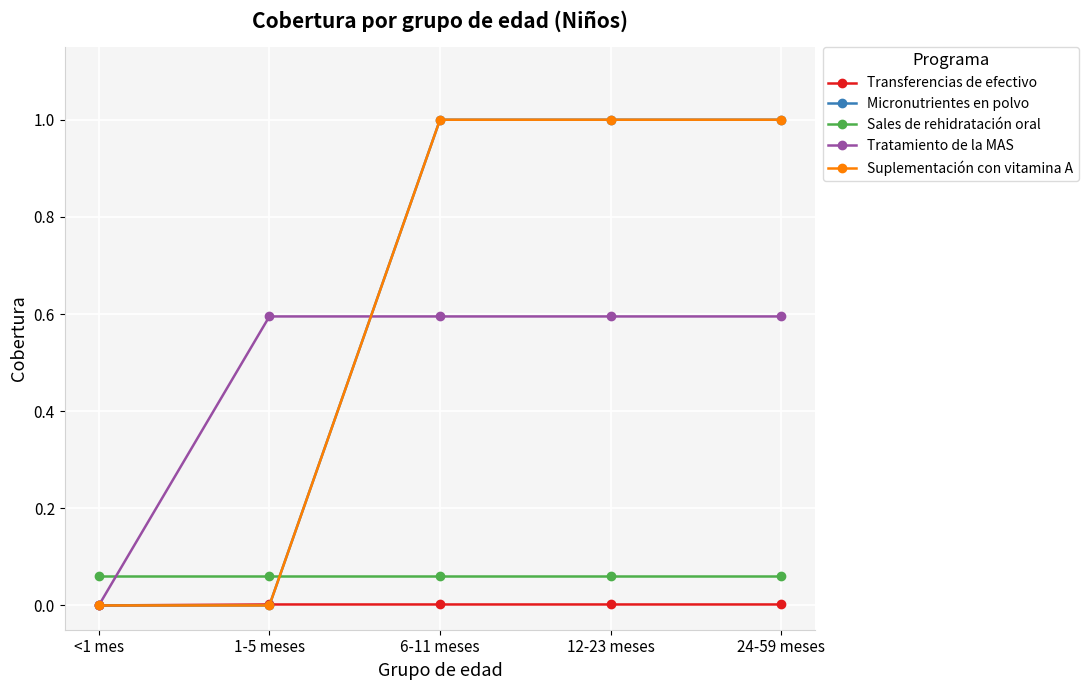

What is the sum of all Micronutrientes en polvo values?

3.0